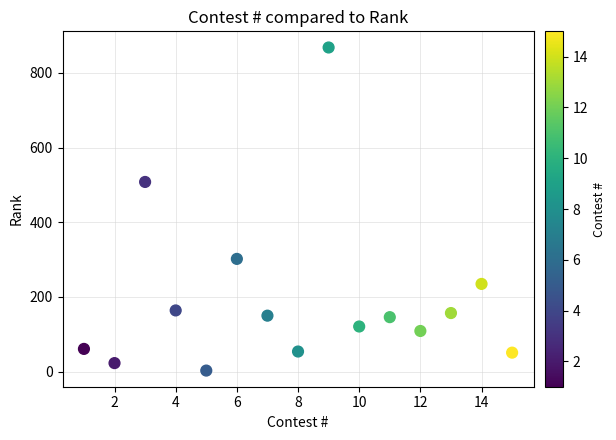

What is the range of X values (max minus min)?

14